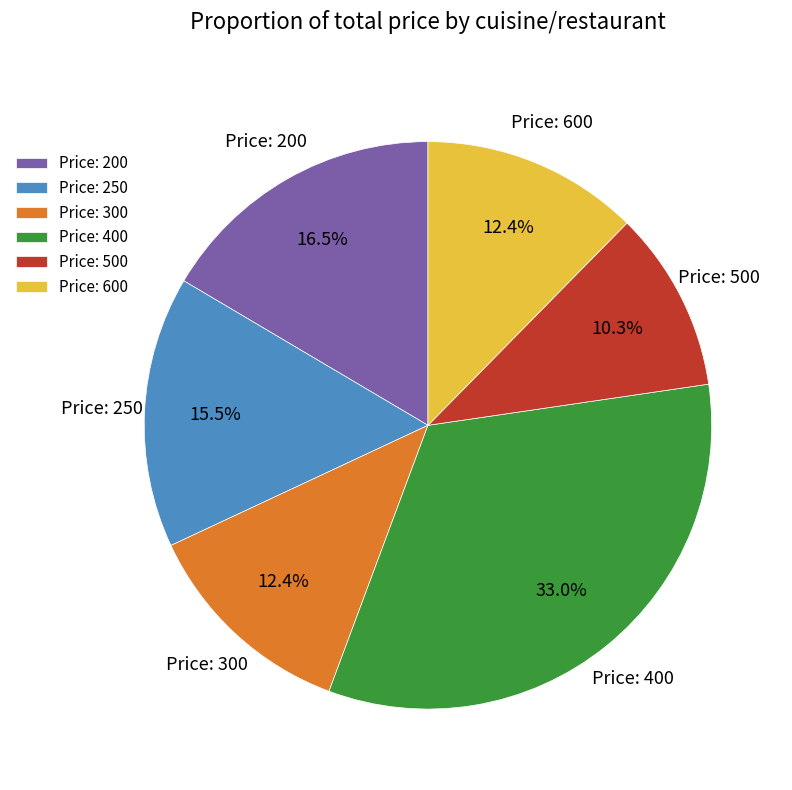

Approximately how many times larger is the value at Price: 300 compared to Price: 500?

1.2